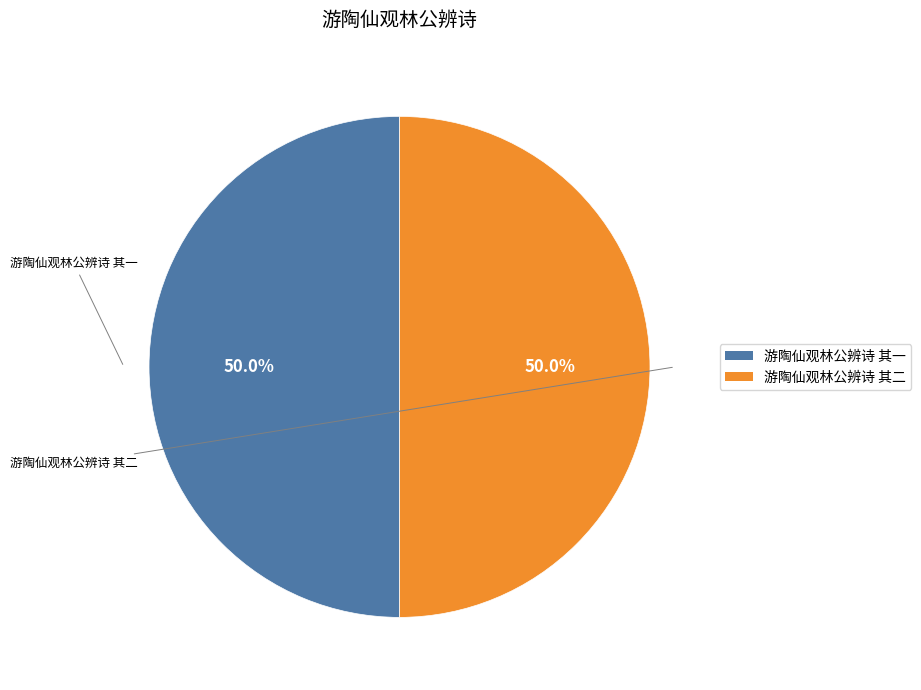

Approximately how many times larger is the value at 游陶仙观林公辨诗 其二 compared to 游陶仙观林公辨诗 其一?

1.0